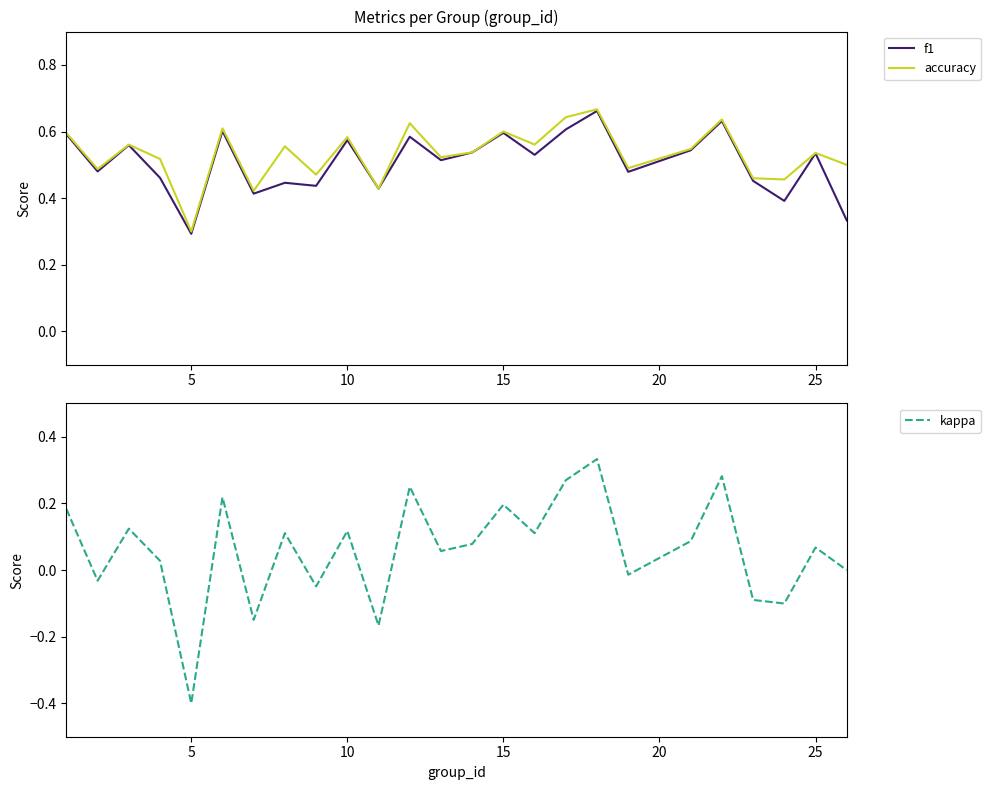

At which label does f1 reach its minimum?

5